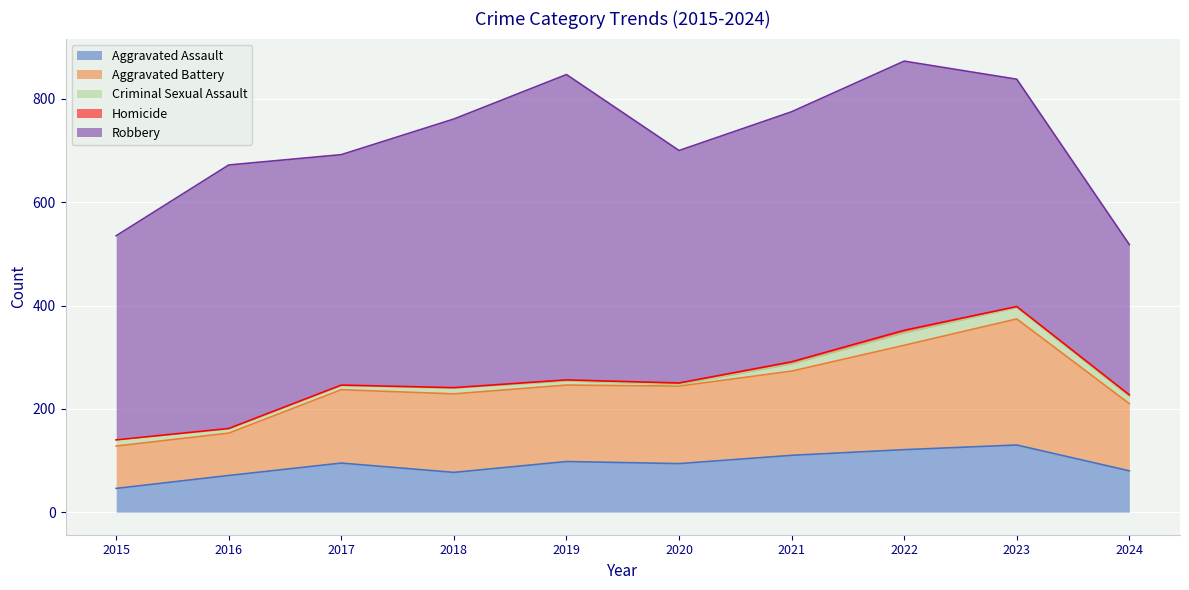

Rank the series by their maximum value, from highest to lowest.

Robbery, Aggravated Battery, Aggravated Assault, Criminal Sexual Assault, Homicide